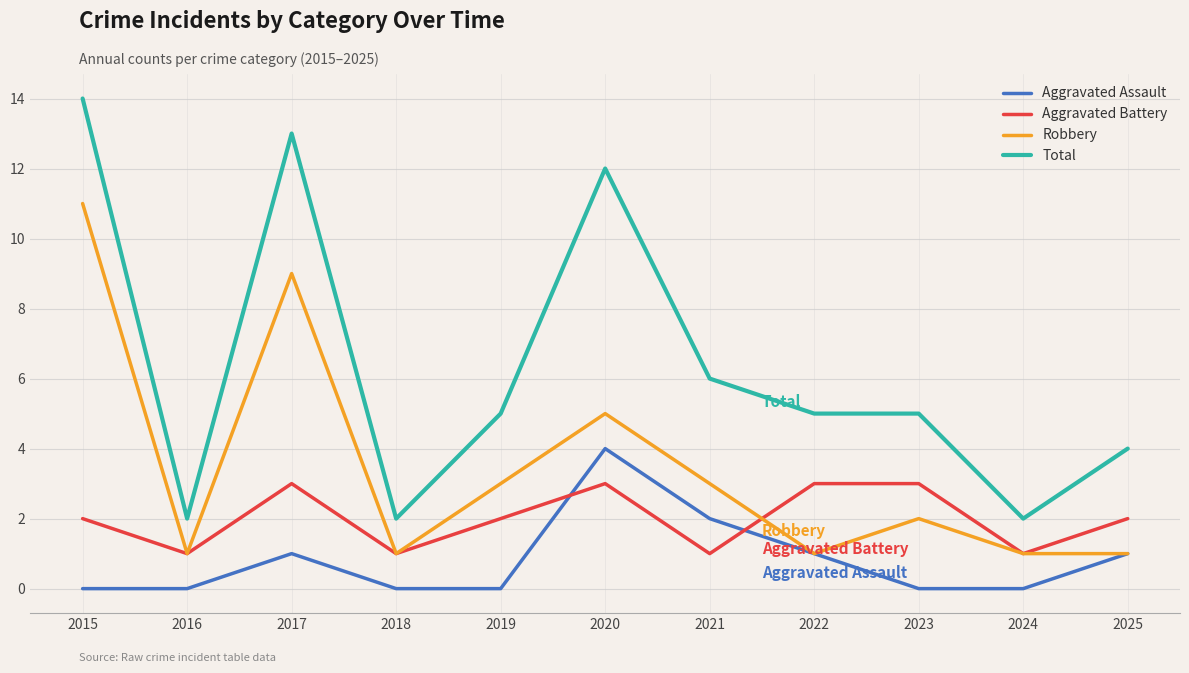

What is the spread (max minus min) of values at 2021?

5